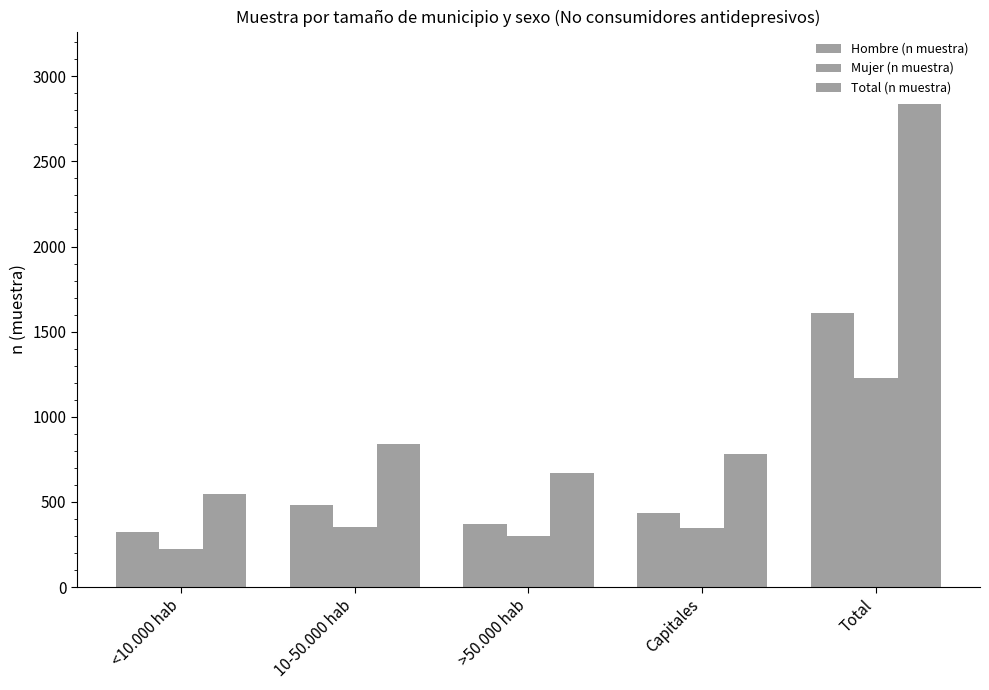

List the series in order of their peak value, highest first.

Total (n muestra), Hombre (n muestra), Mujer (n muestra)